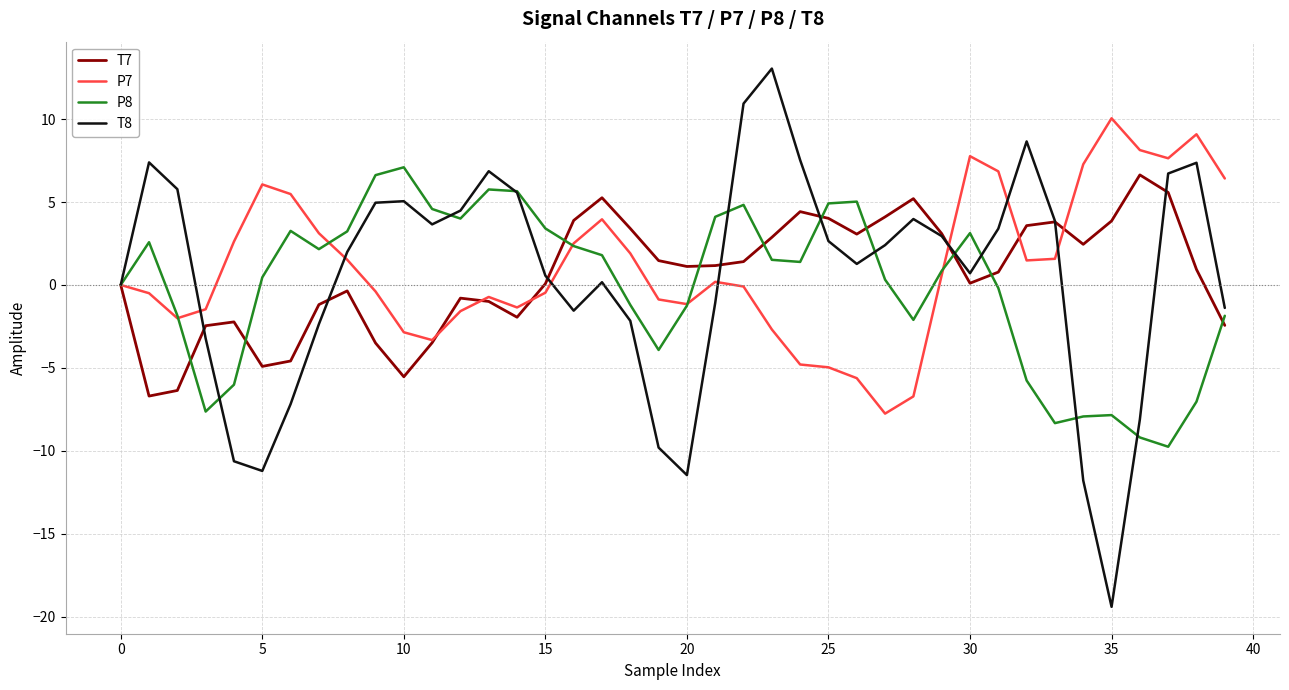

What is the maximum value for P7?

10.0